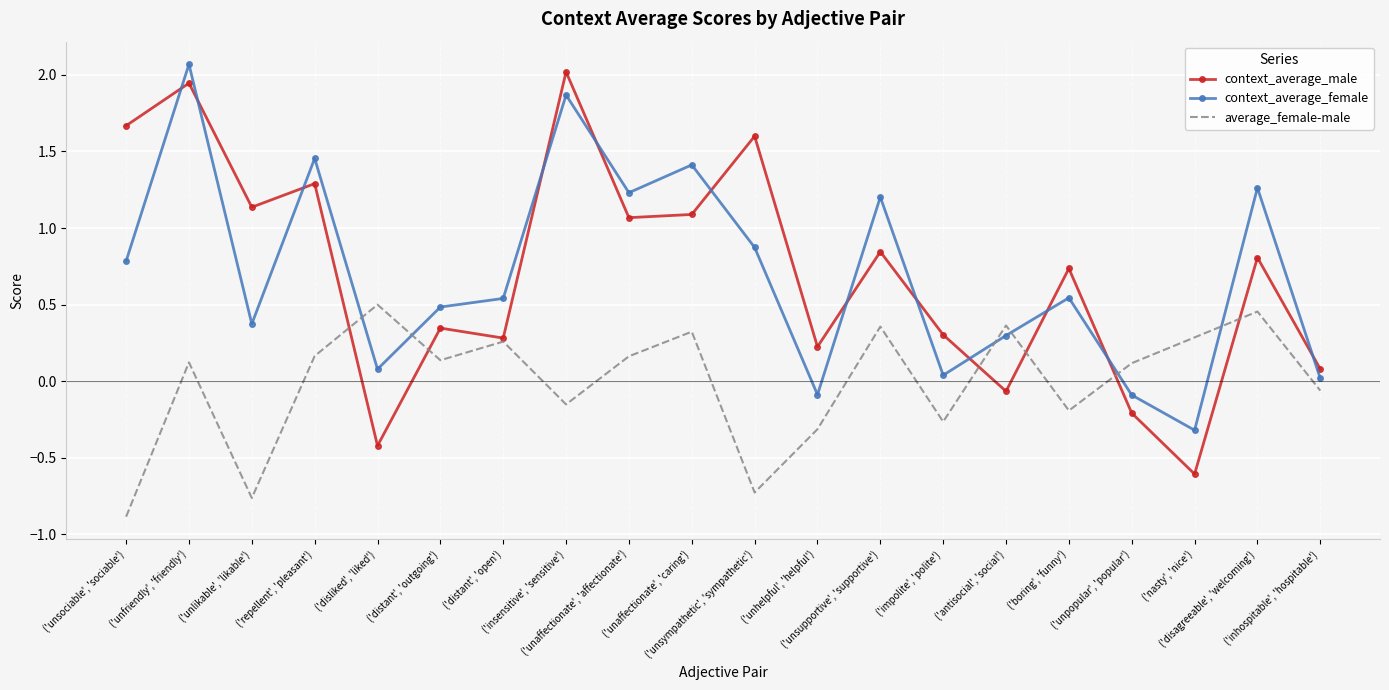

Which series ends up on top after the final intersection of context_average_female and average_female-male?

context_average_female